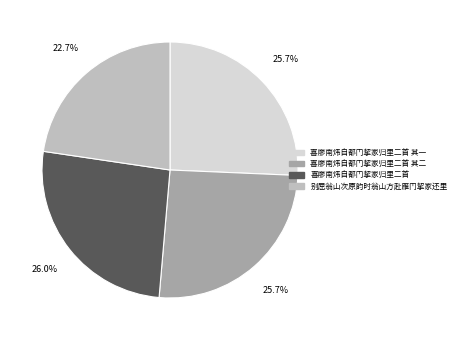

Is there a majority slice in this chart?

No